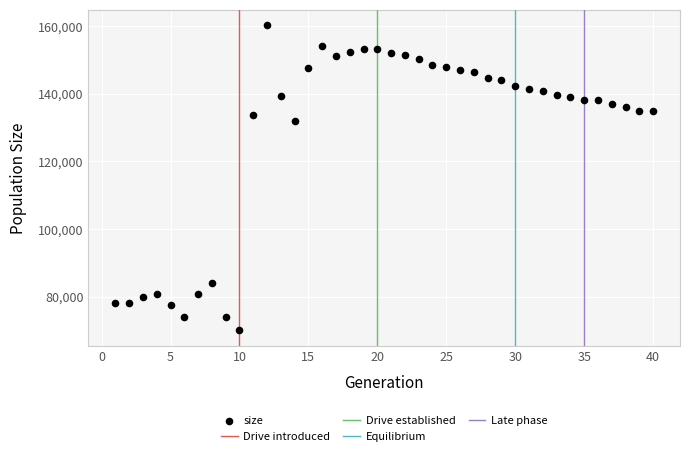

What Y value in the scatter plot is closest to 115204?

131836